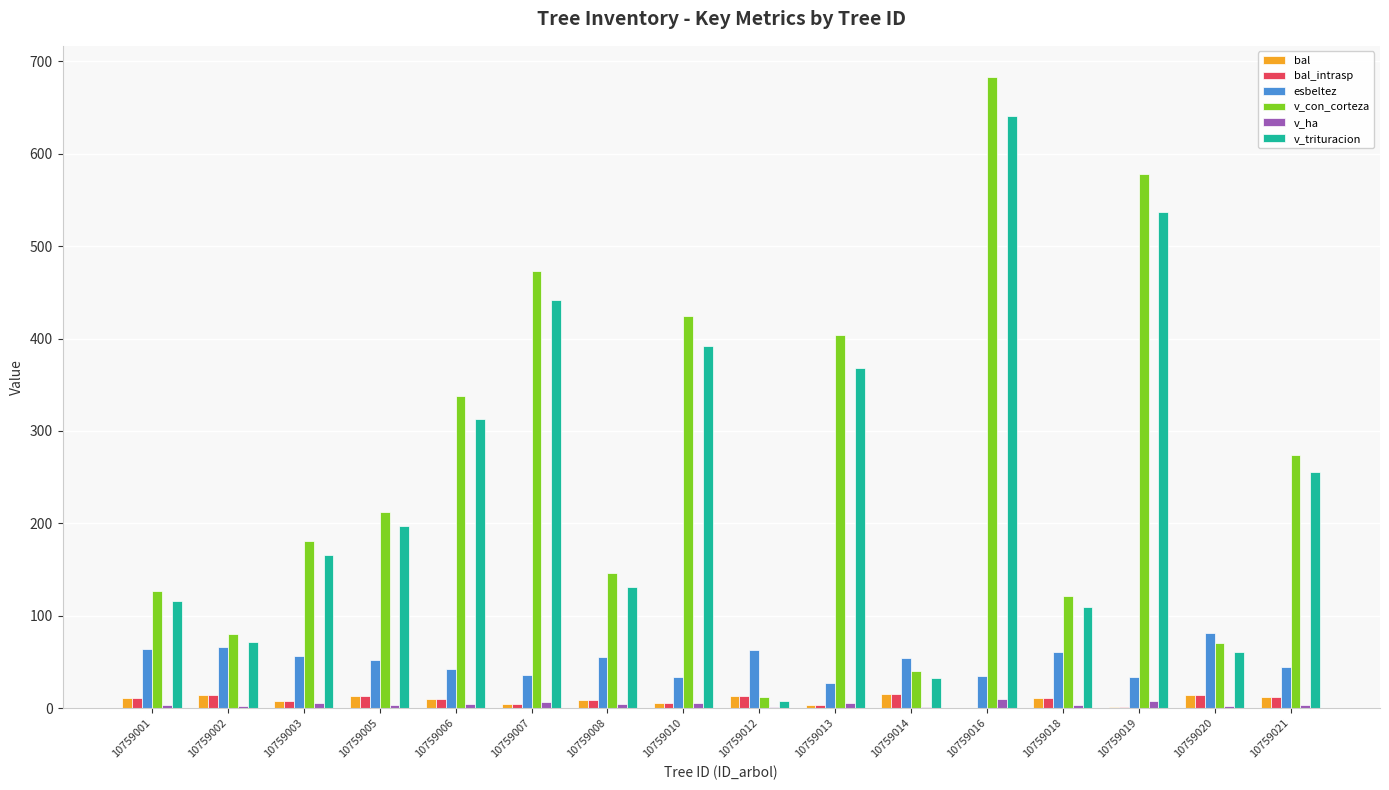

Which category has the highest value in the v_trituracion series?

10759016